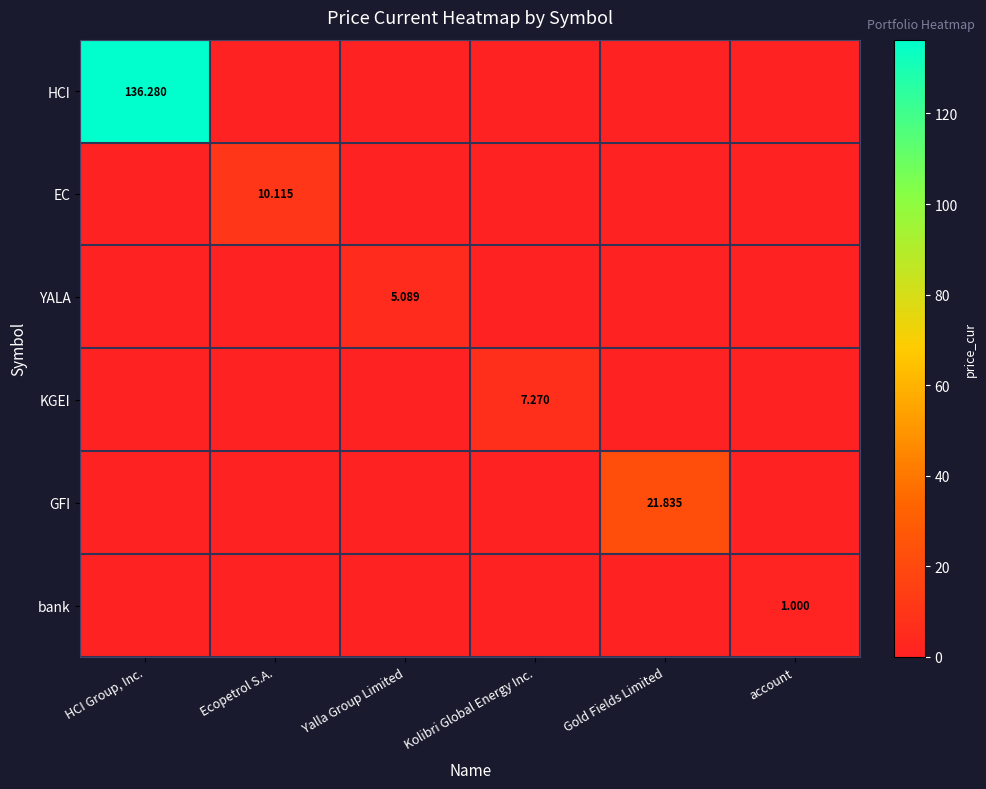

At how many categories does at least one series exceed 40?

1